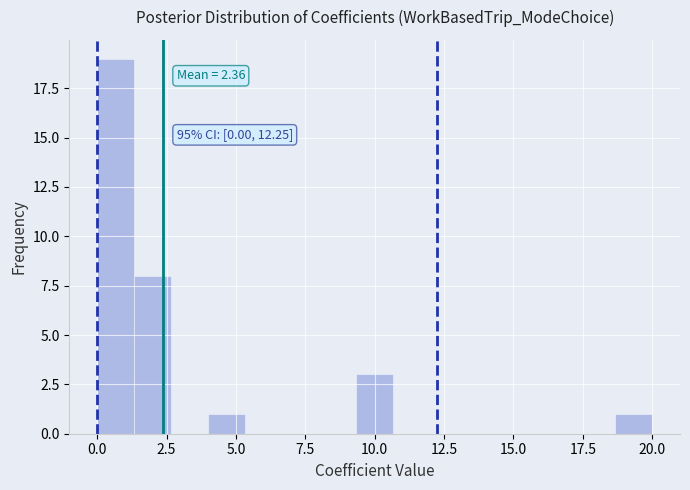

Around what value on the x-axis is the tallest bar? Give the approximate position of its centre, as read against the axis.

0.5